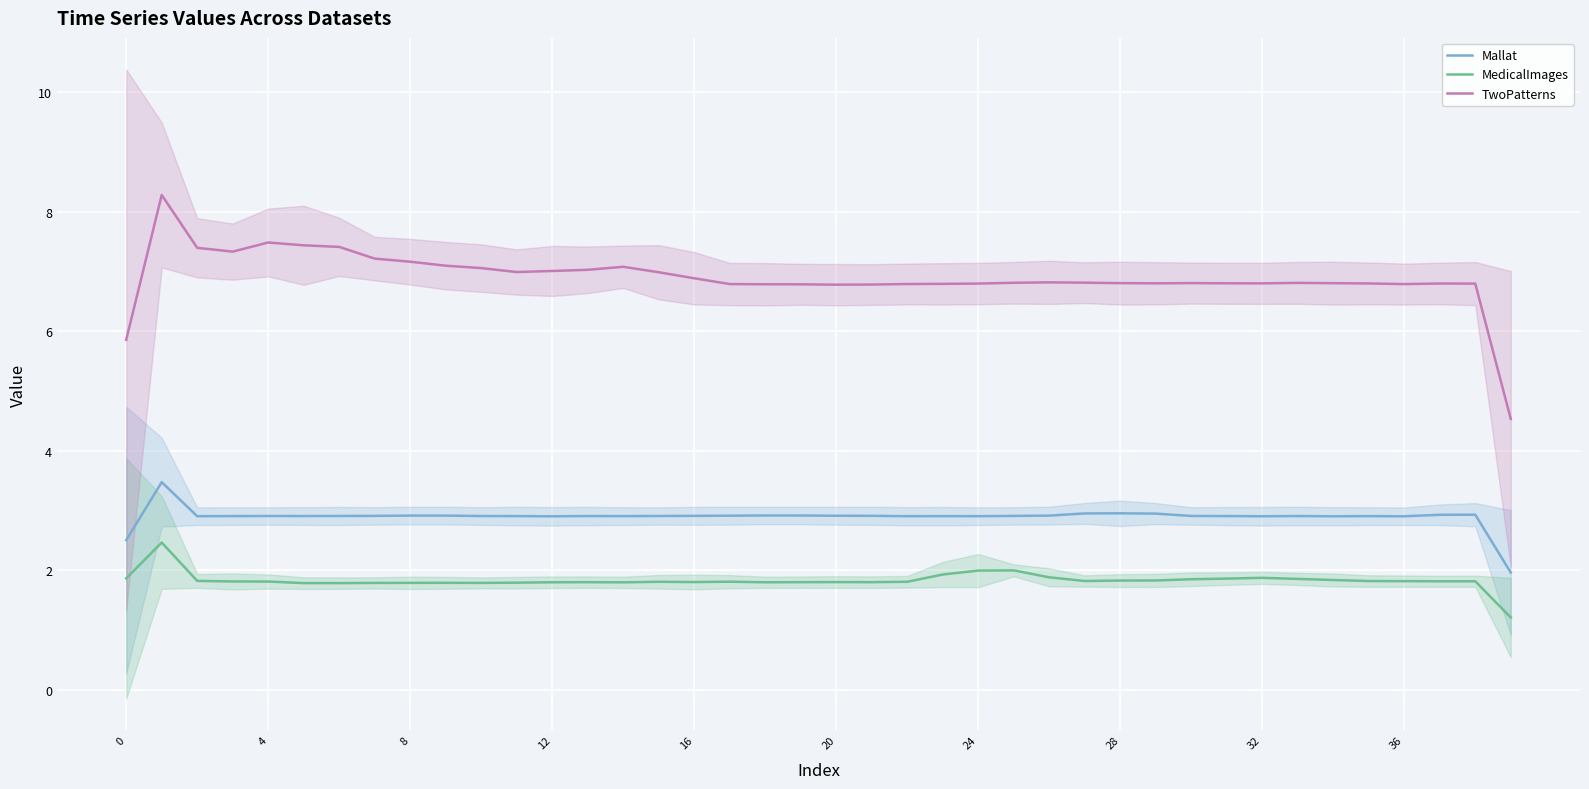

What is the maximum value shown in the chart?

8.3